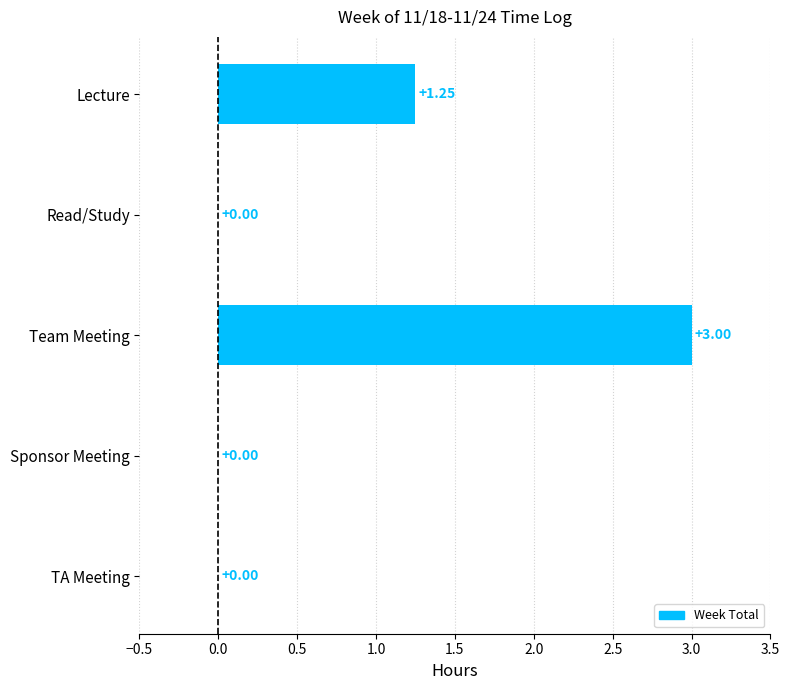

At which label is the value closest to 1?

Lecture